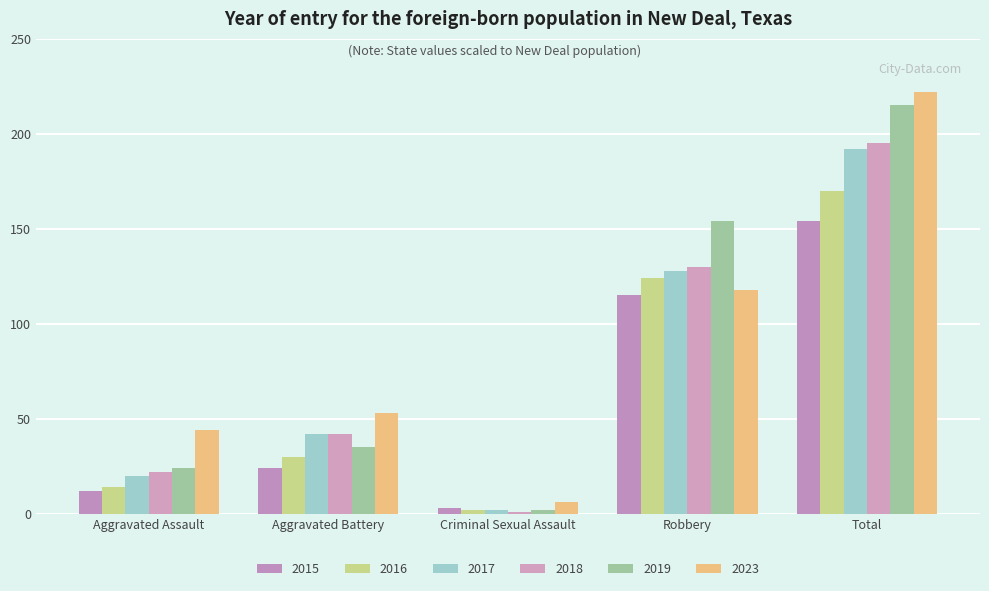

What is the sum of all 2017 values?

384